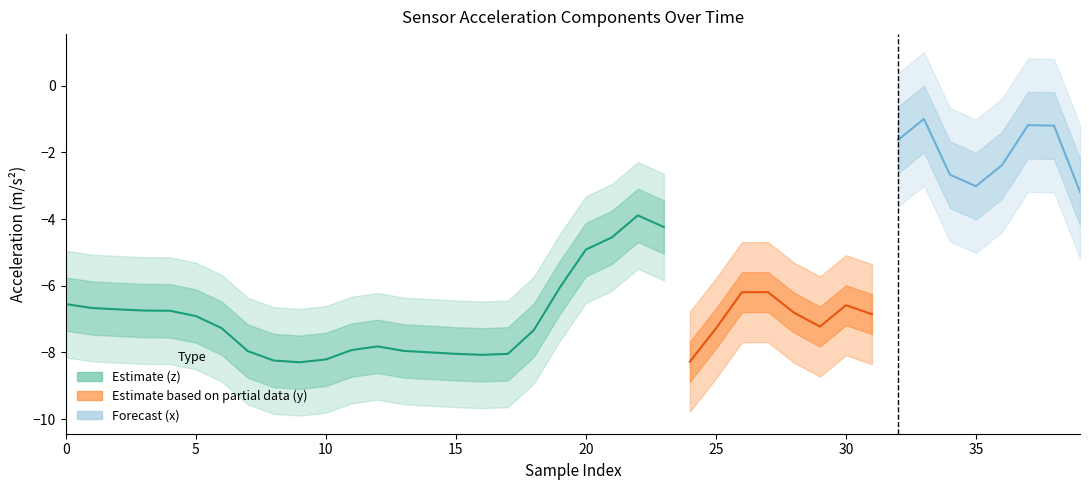

The value of z at 7 is -8.0. True or false?

True